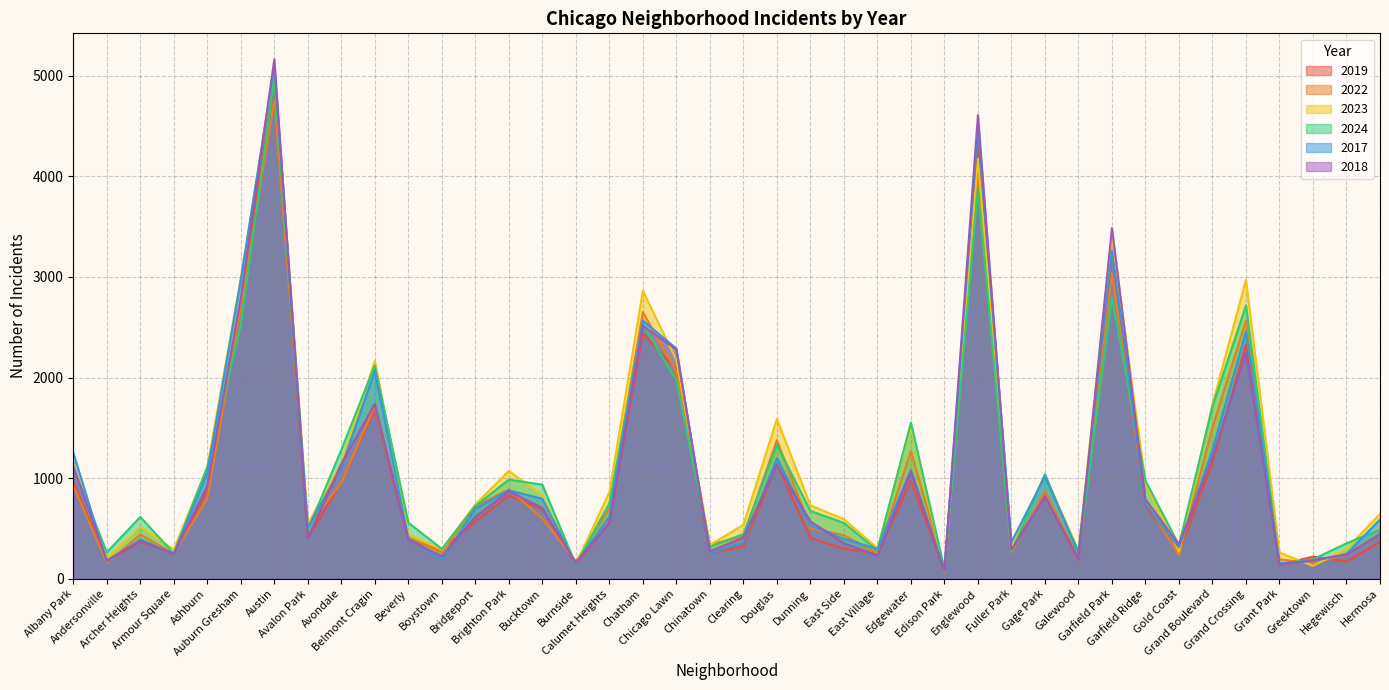

How many data points in 2017 are less than 620?

20